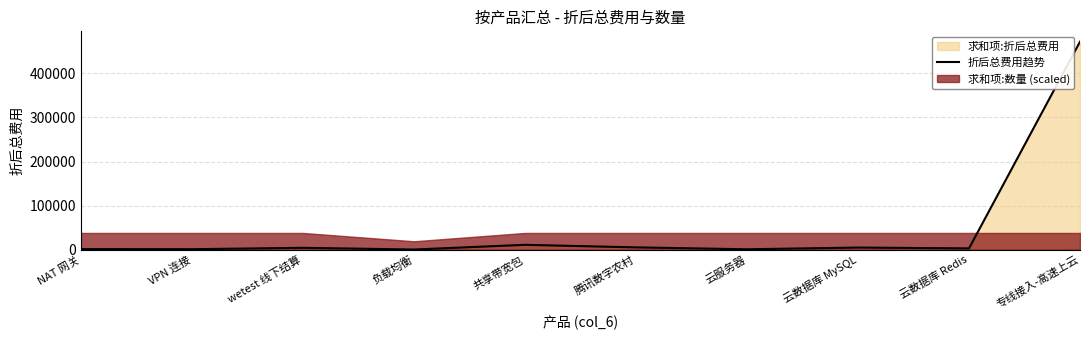

Which label corresponds to the largest value in the chart?

专线接入-高速上云